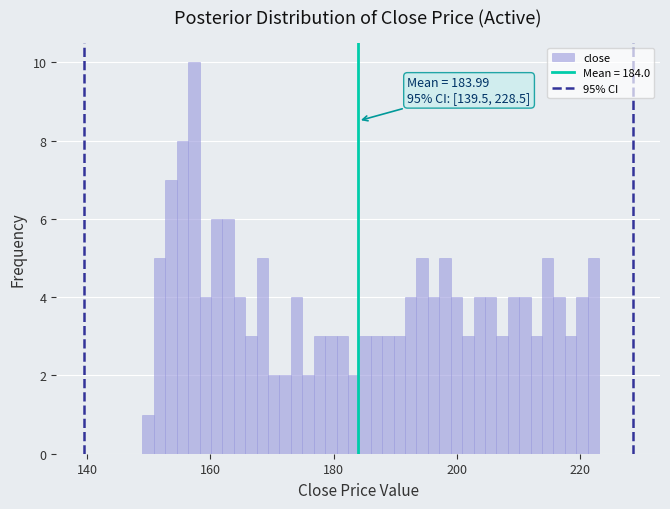

Around what value on the x-axis is the tallest bar? Give the approximate position of its centre, as read against the axis.

158